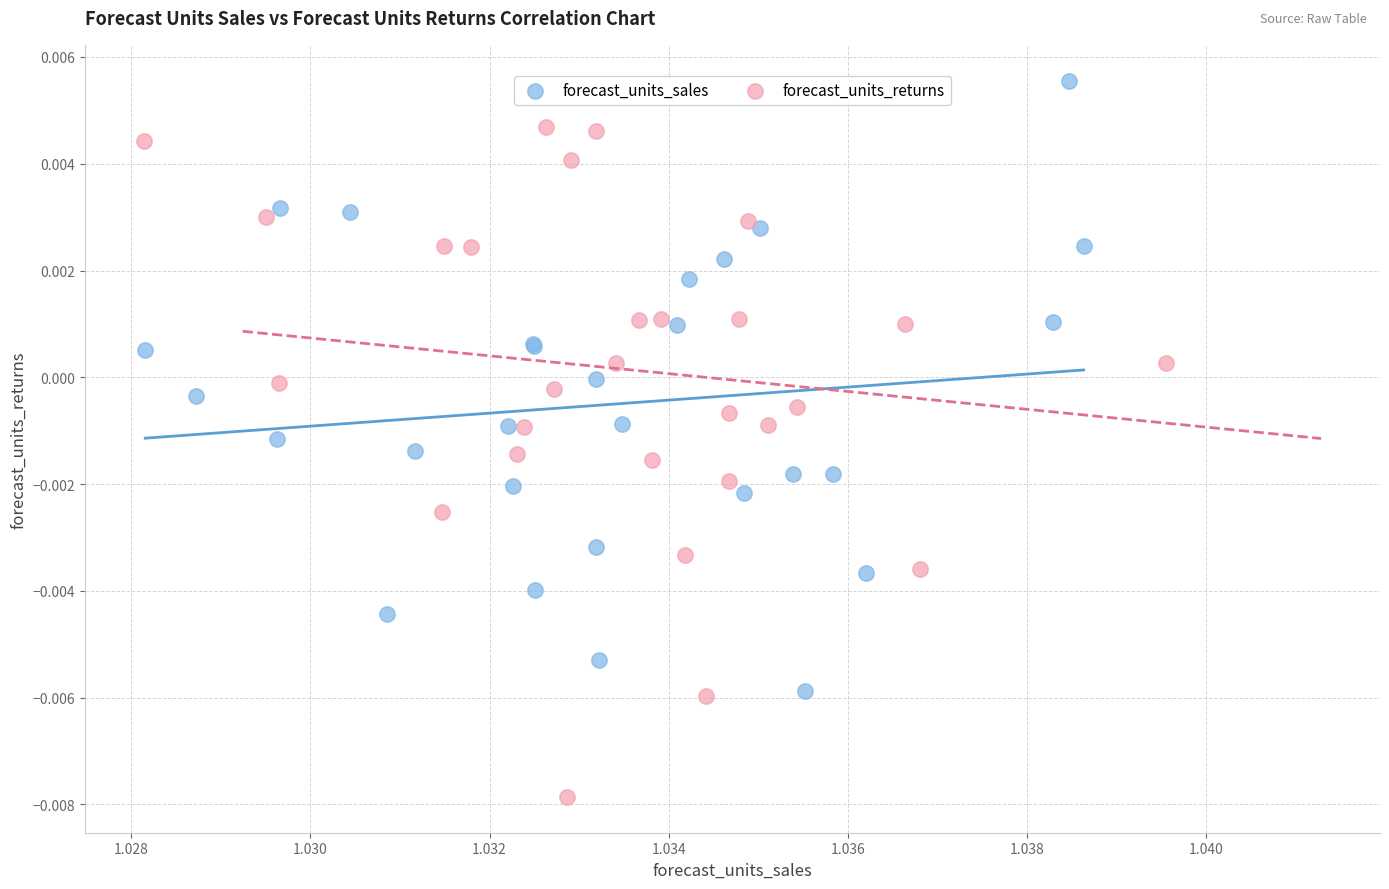

Which series reaches the maximum Y coordinate?

forecast_units_sales